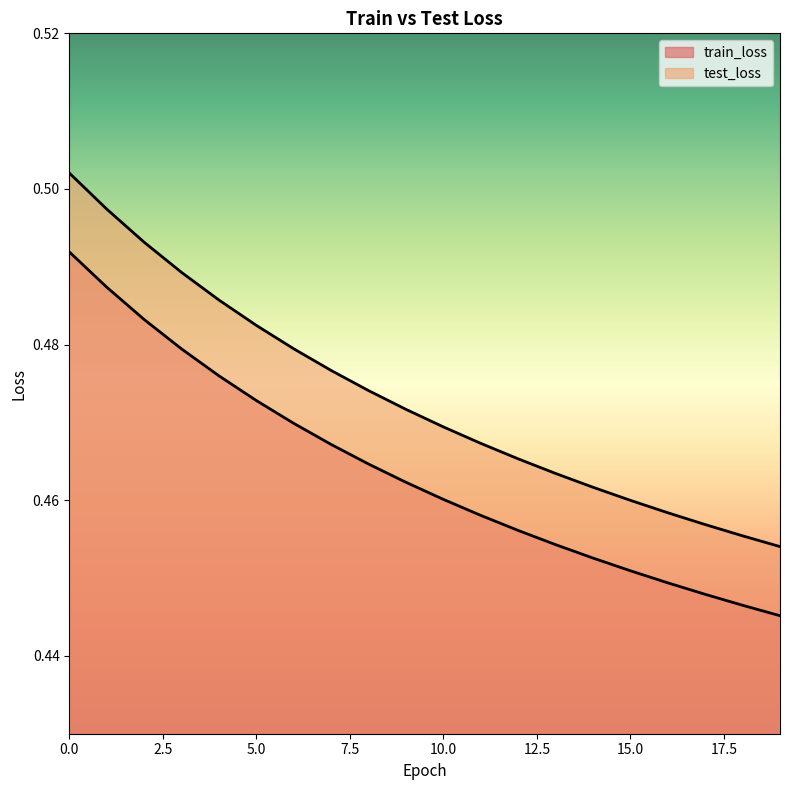

At how many categories does at least one series exceed 0?

20